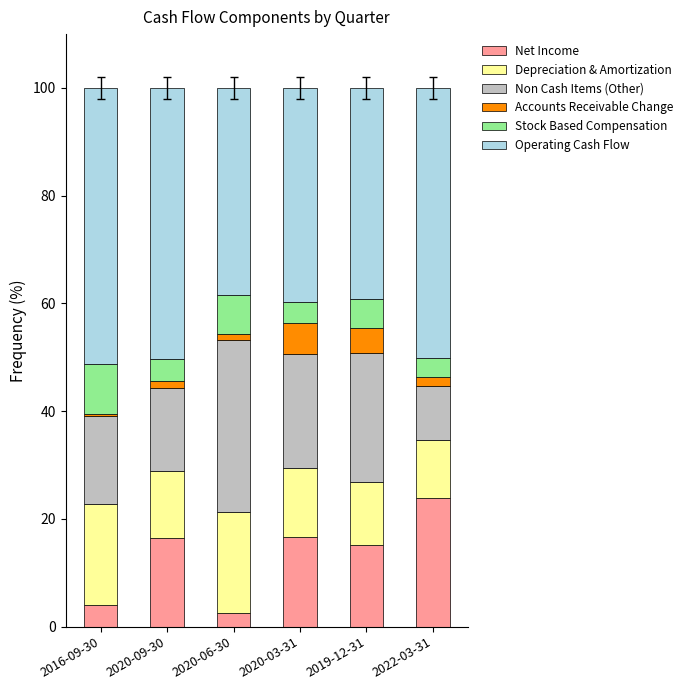

How many series are shown in this chart?

6